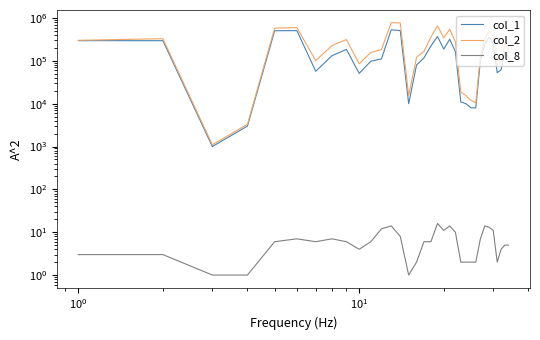

What is the minimum value shown in the chart?

1